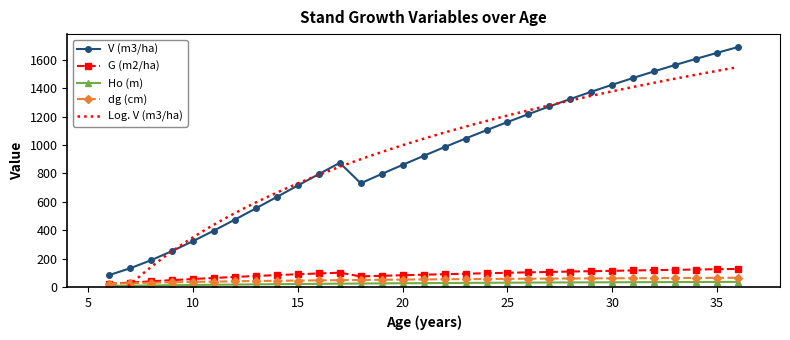

At how many categories does at least one series exceed 1057?

13